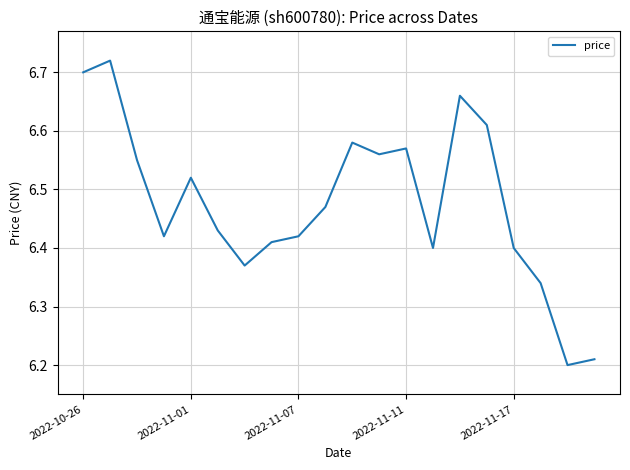

What is the difference between the maximum and minimum values?

0.5